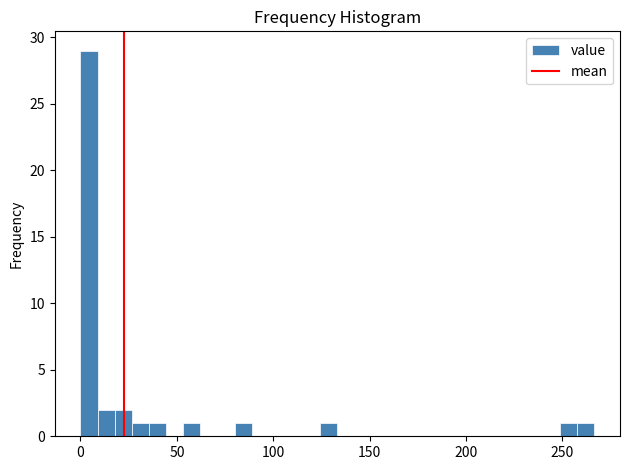

Read against the x-axis, roughly where is the centre of the tallest bar?

5